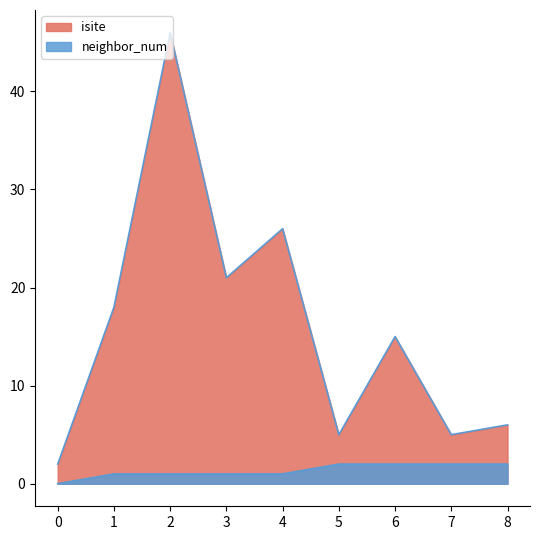

At which category is the sum across all series the highest?

2